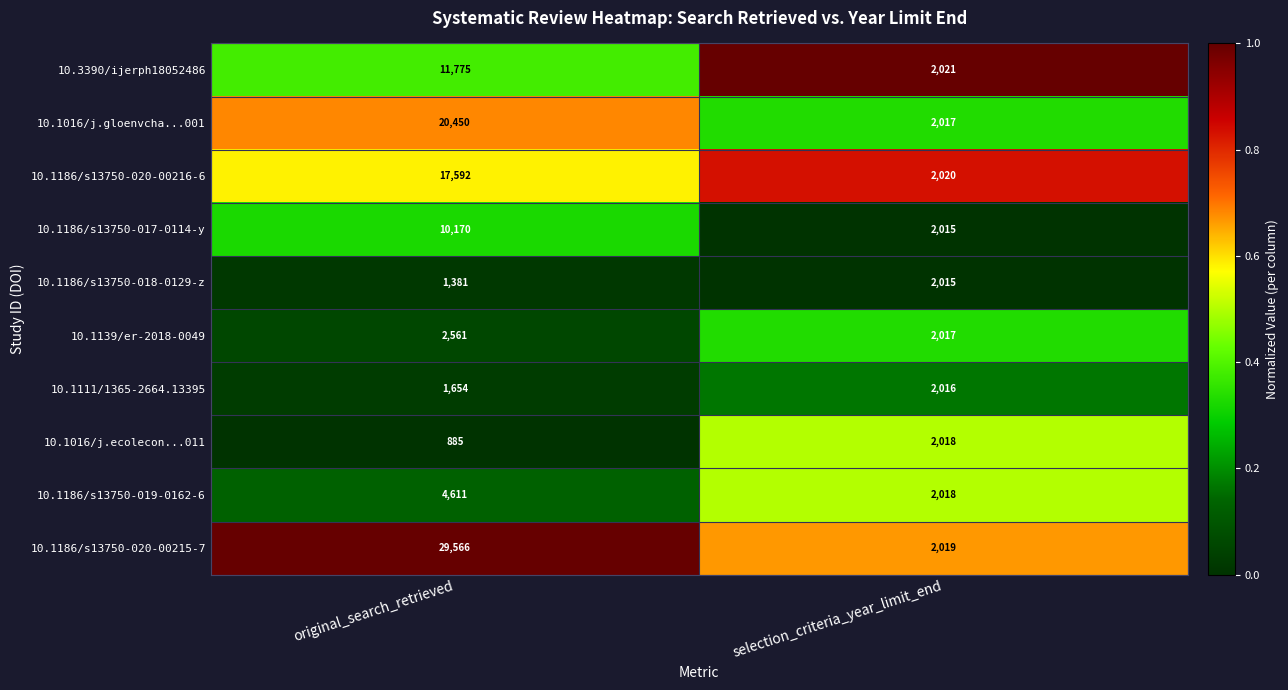

At which category does the chart reach its peak across all series?

original_search_retrieved